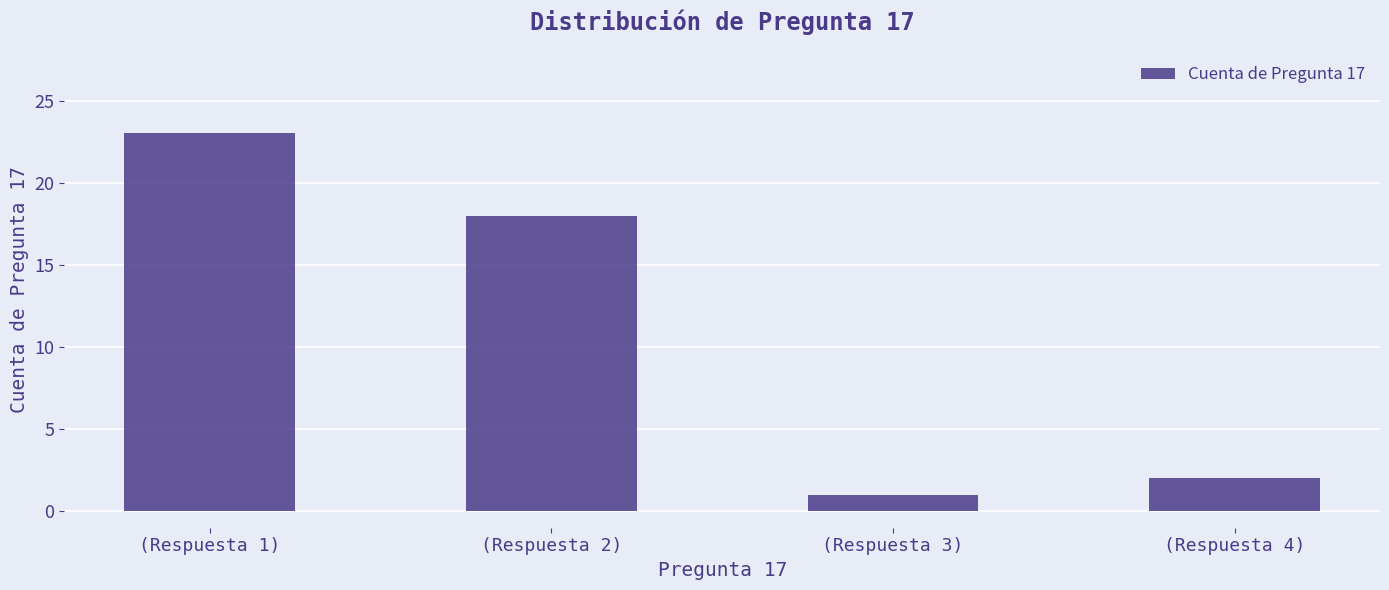

Rank the categories by value from highest to lowest.

(Respuesta 1), (Respuesta 2), (Respuesta 4), (Respuesta 3)